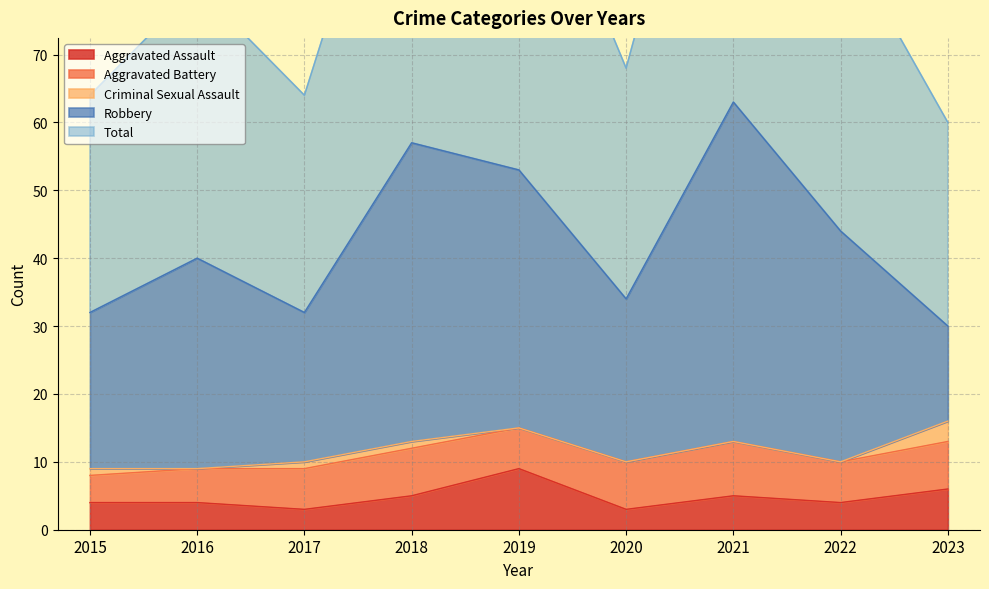

What is the minimum value for Aggravated Assault?

3